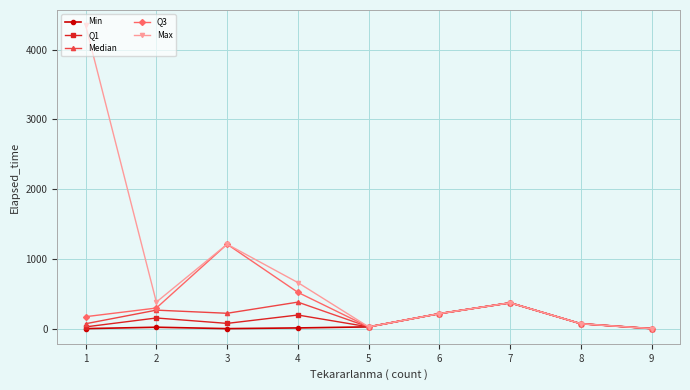

Which label corresponds to the largest value in the chart?

1